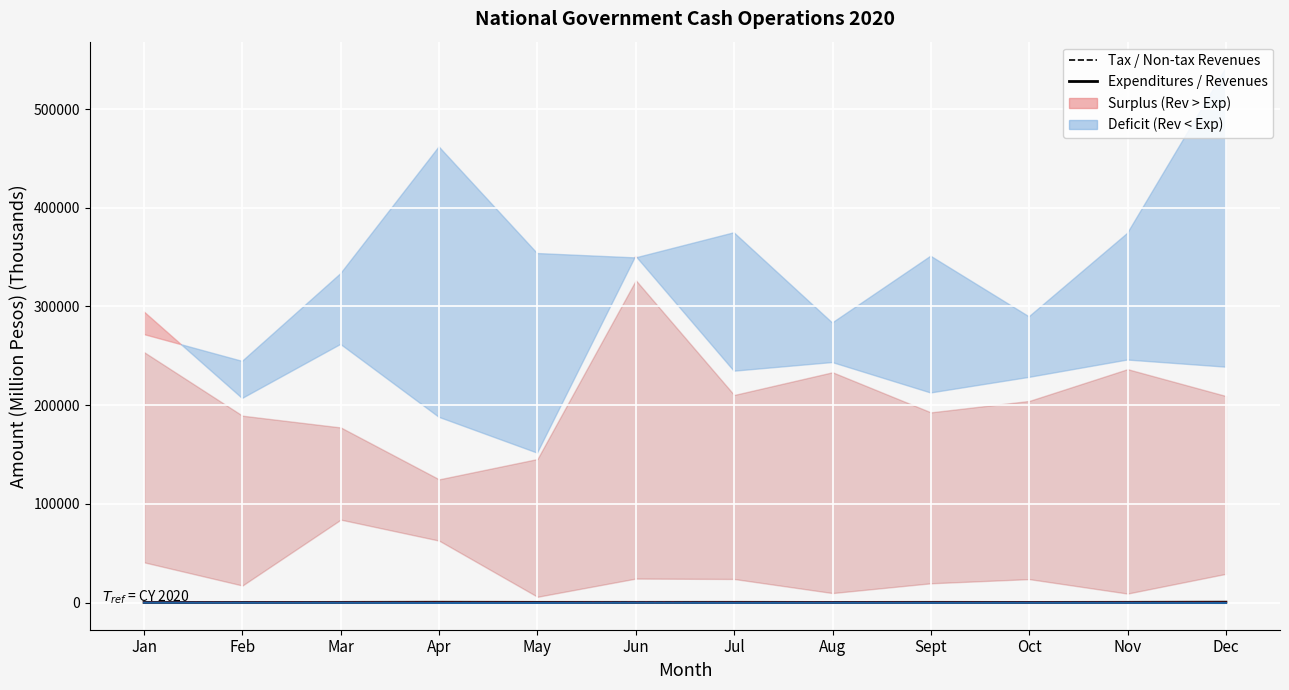

The Non-tax Revenues series shows 23.9 at Oct. True or false?

True